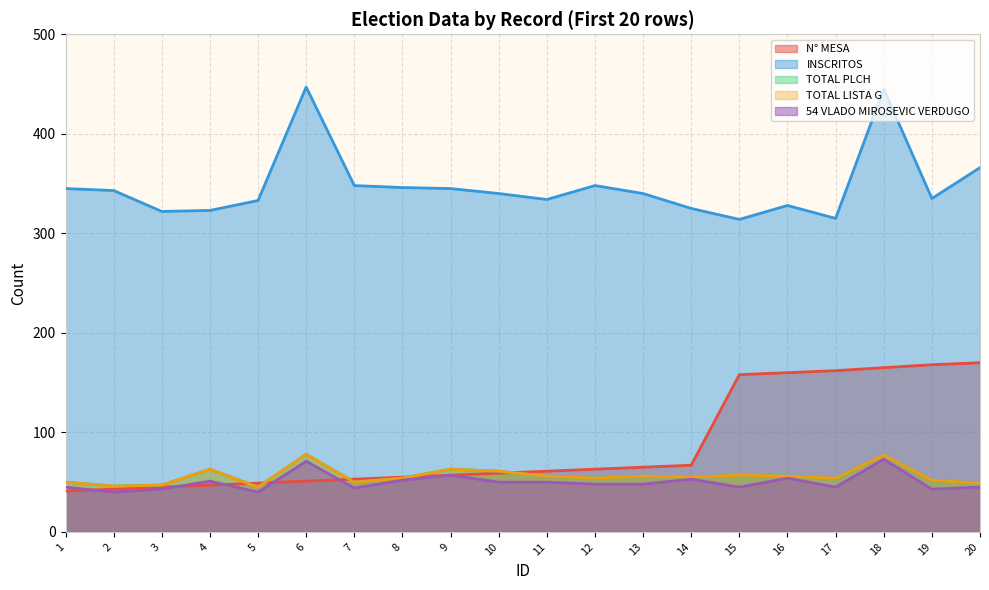

At how many categories does at least one series exceed 205?

20